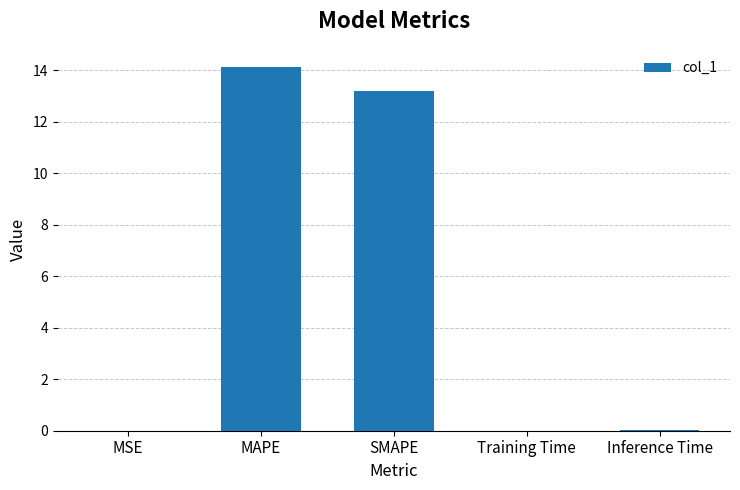

At which label is the value closest to 7?

SMAPE